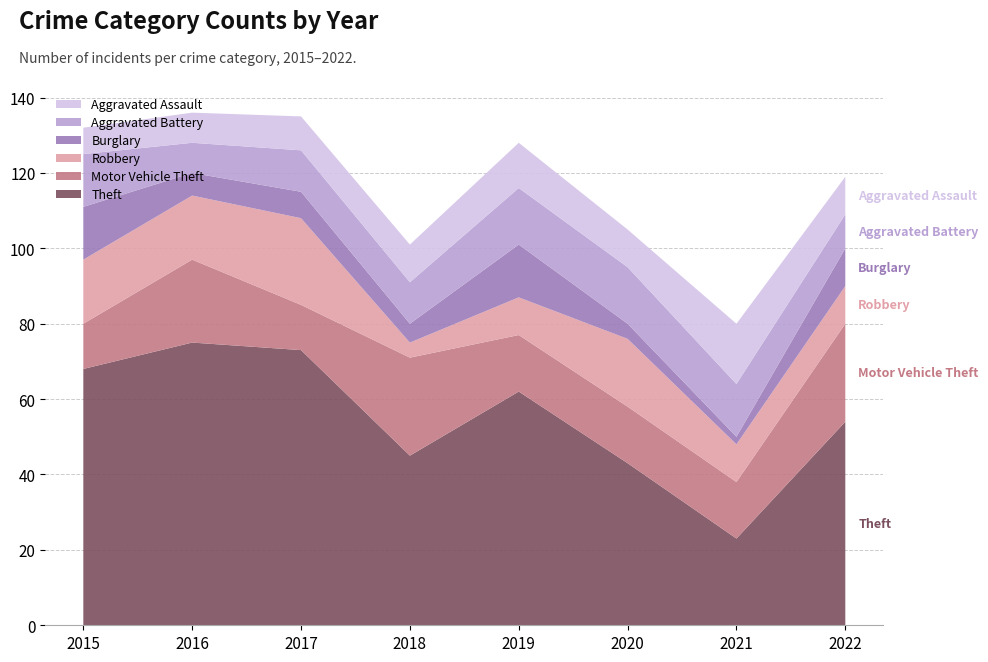

Reading right to left, extract all data points from this chart.

Theft: 54	23	43	62	45	73	75	68
Motor Vehicle Theft: 26	15	15	15	26	12	22	12
Robbery: 10	10	18	10	4	23	17	17
Burglary: 10	2	4	14	5	7	6	14
Aggravated Battery: 9	14	15	15	11	11	8	14
Aggravated Assault: 10	16	10	12	10	9	8	7